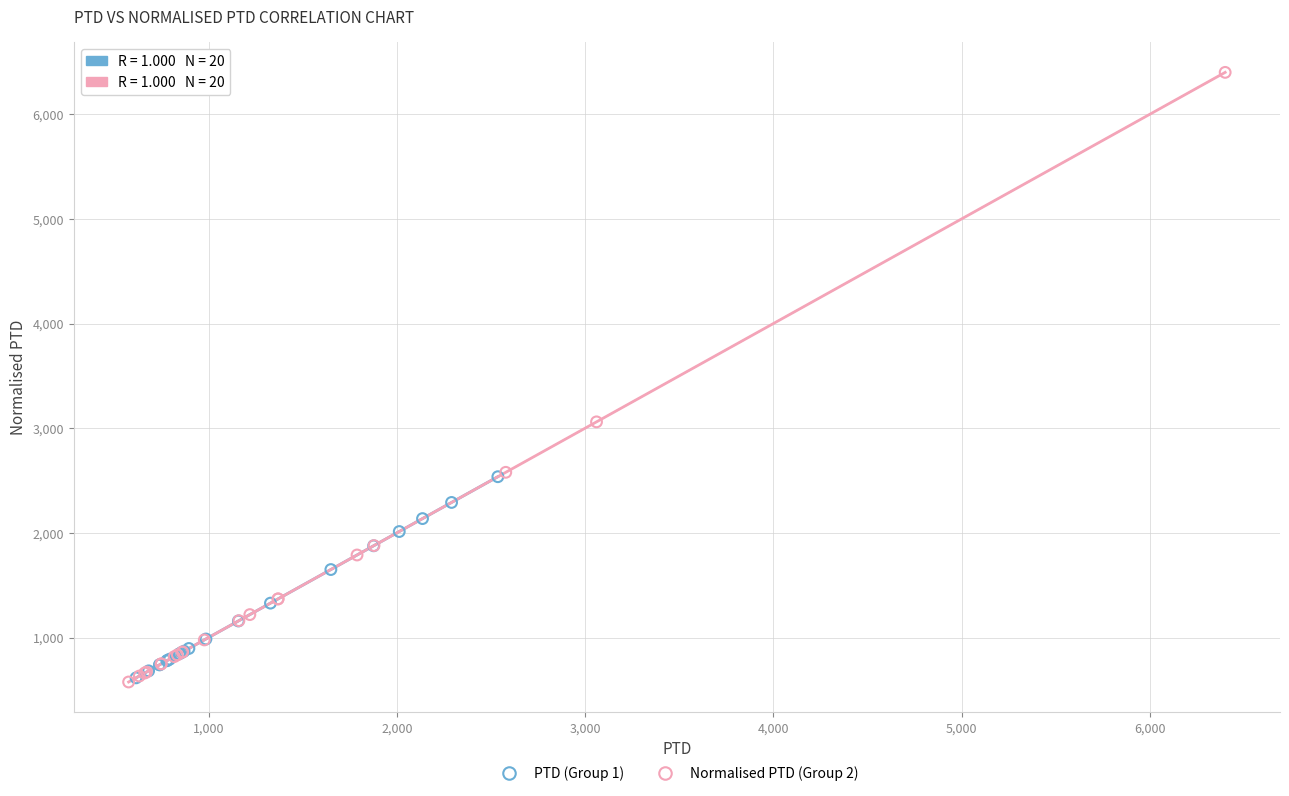

What are all the series names shown in the legend?

PTD (Group 1), Normalised PTD (Group 2)